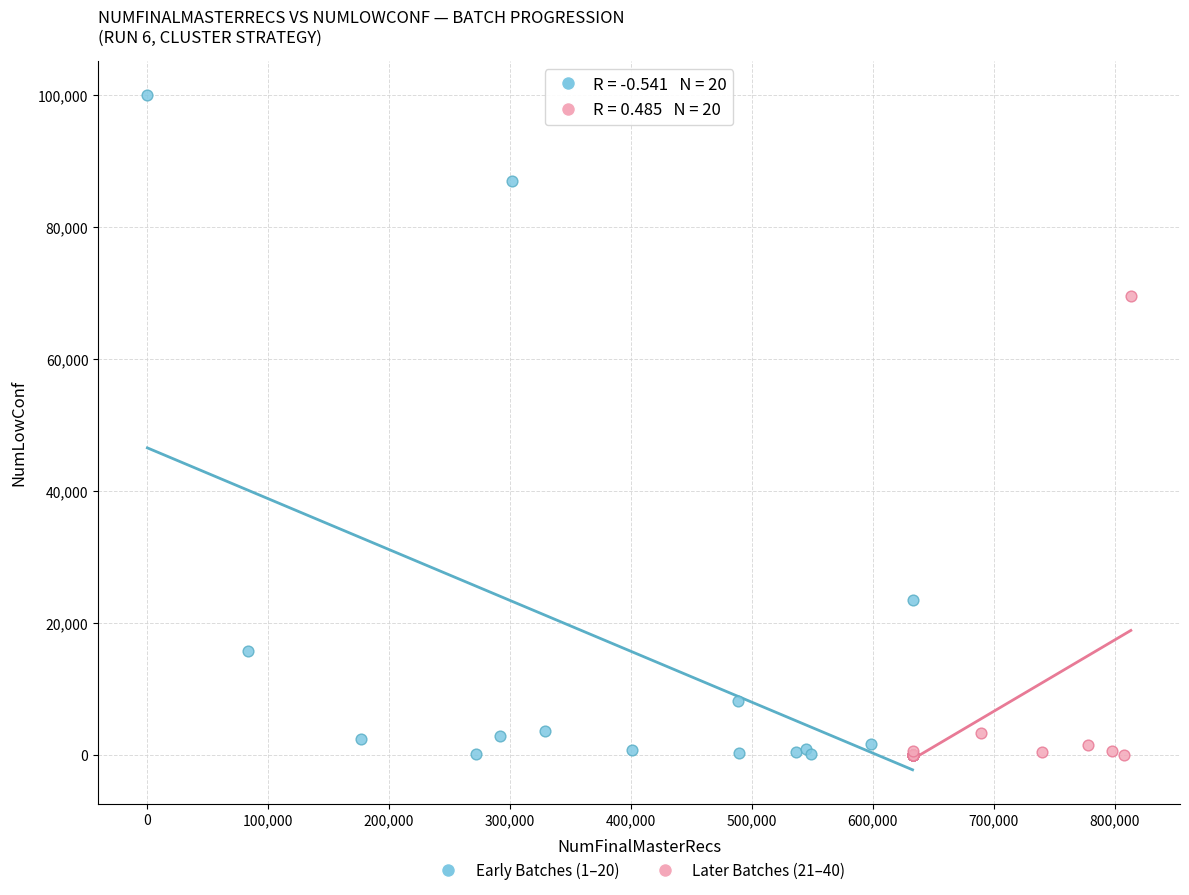

Which series has the widest spread of Y values?

Early Batches (1–20)